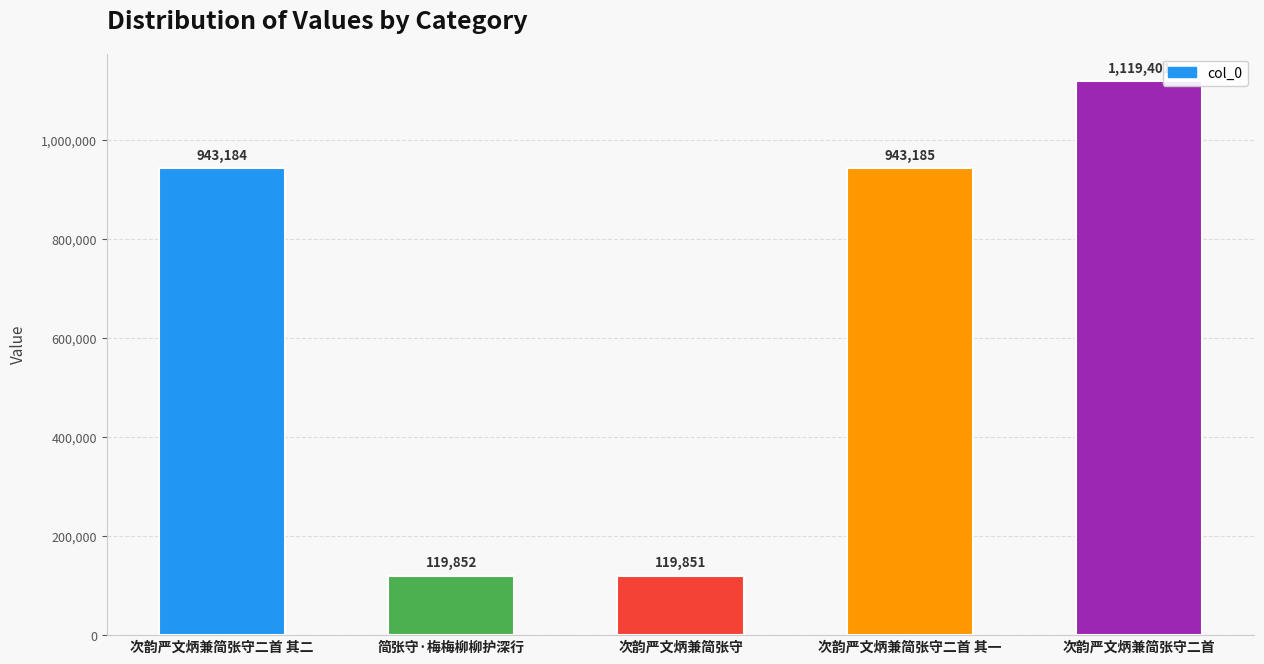

True or false: the data shows 62726 at 次韵严文炳兼简张守.

False